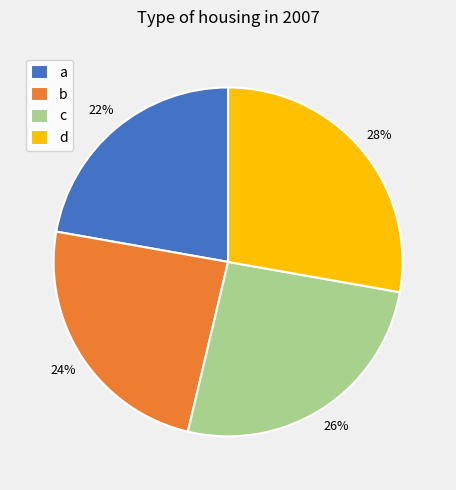

Does any single category account for the majority?

No